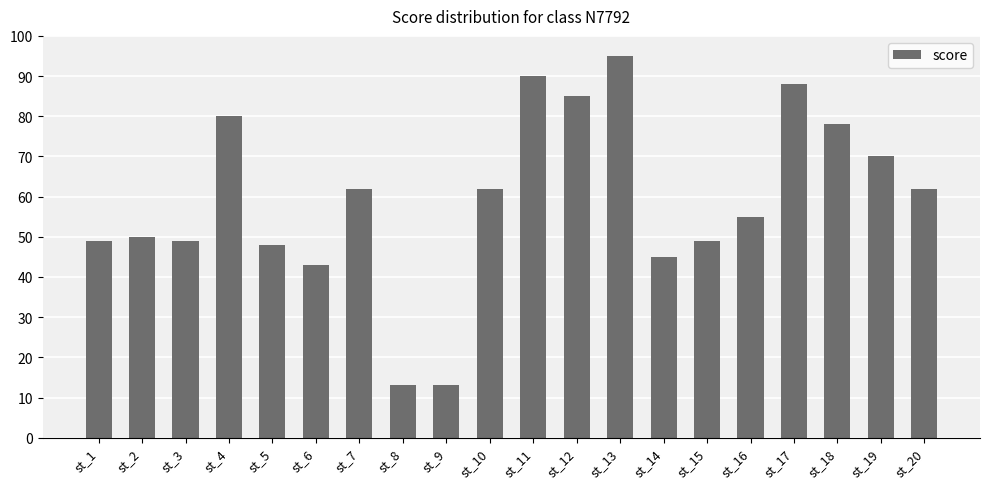

What is the difference between the maximum and second lowest values?

82